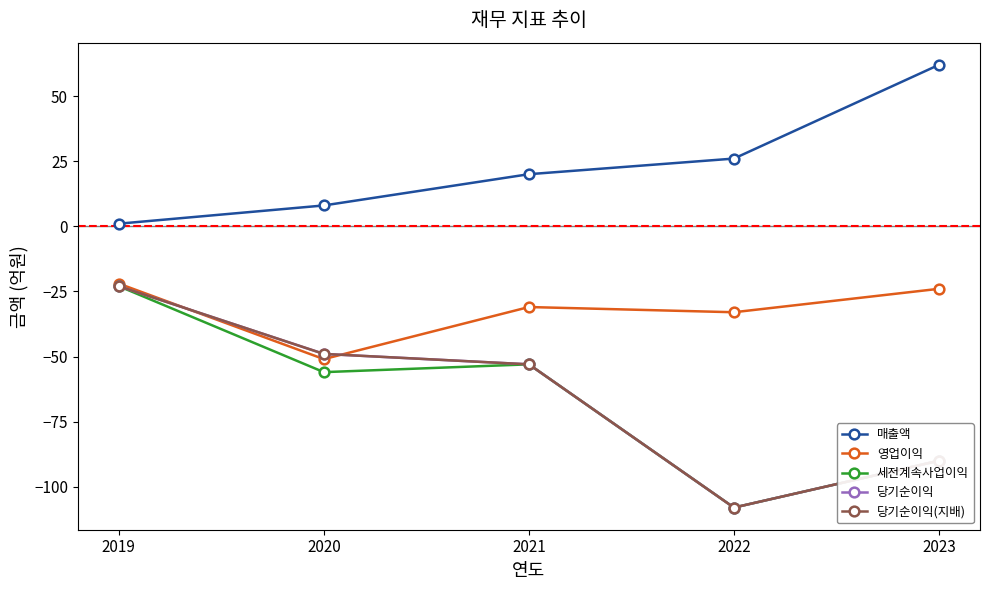

Is this an area chart (filled region under the line)?

No